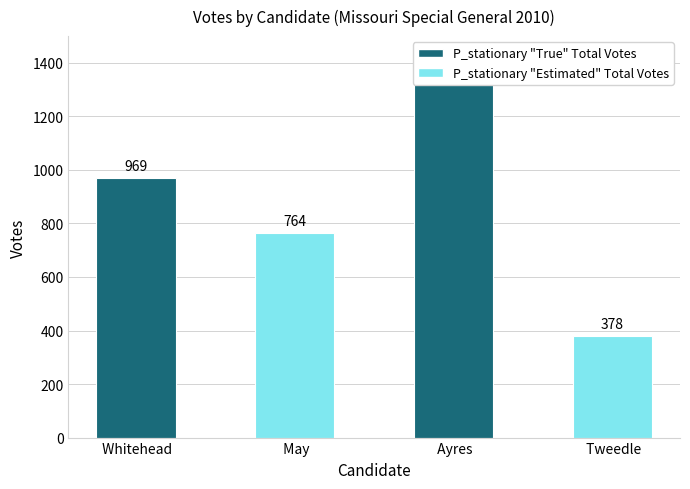

What is the value of the 1st bar from the left?

969